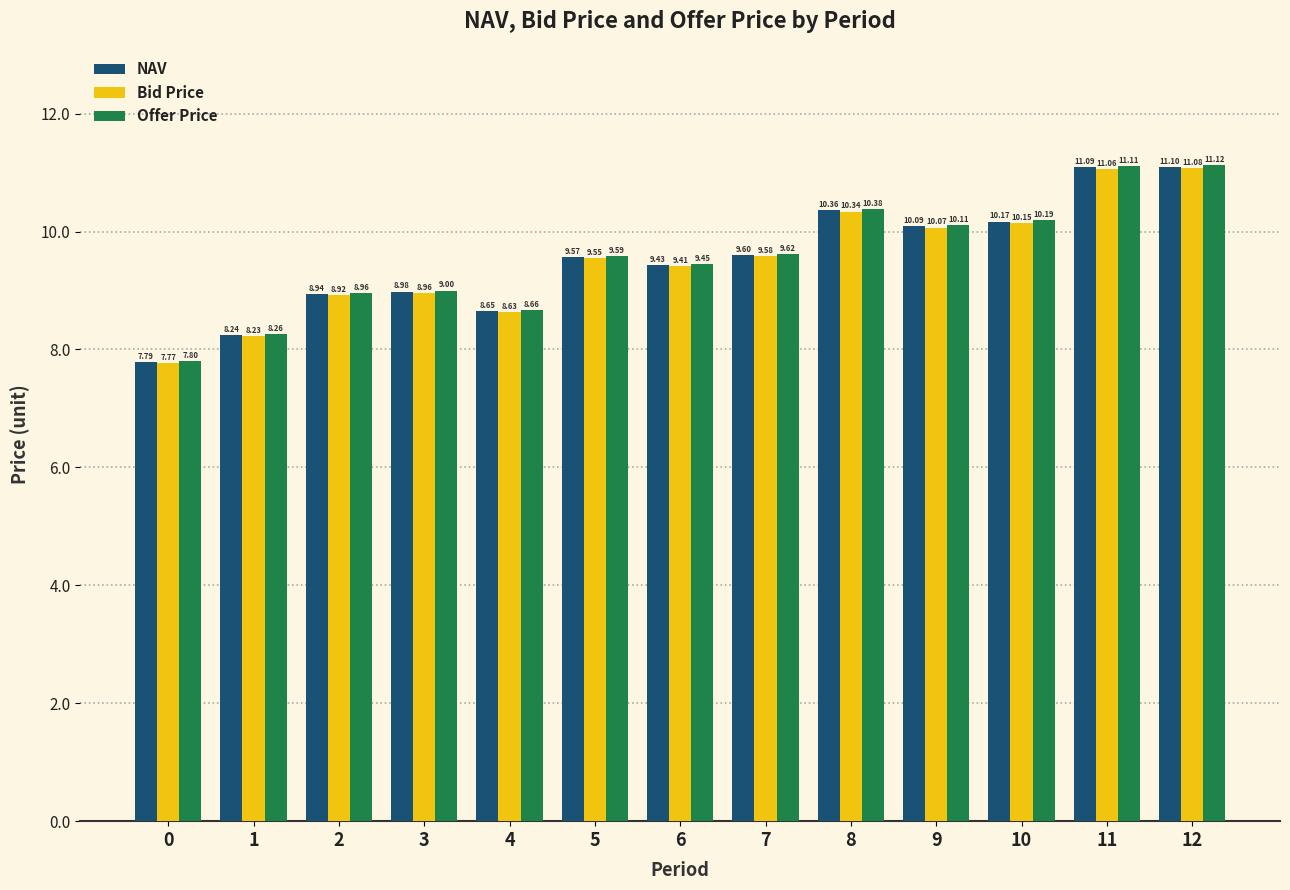

What is the difference between the maximum and second lowest values in the NAV series?

2.9